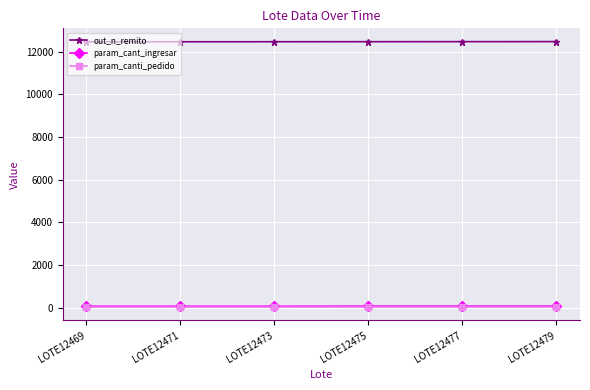

At how many categories does at least one series exceed 2694?

6